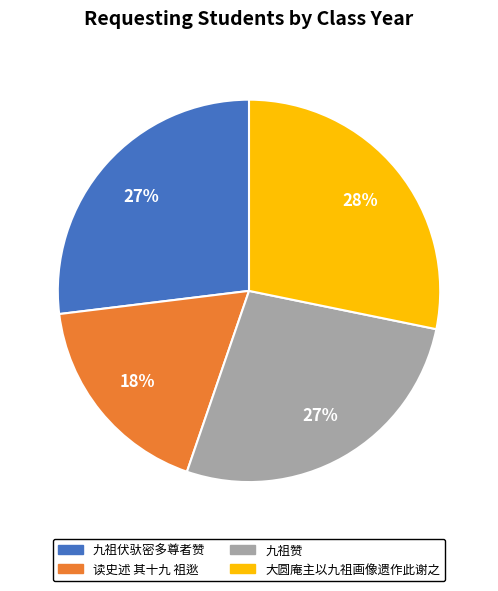

Is it true that 大圆庵主以九祖画像遗作此谢之 is 41% of the pie?

False